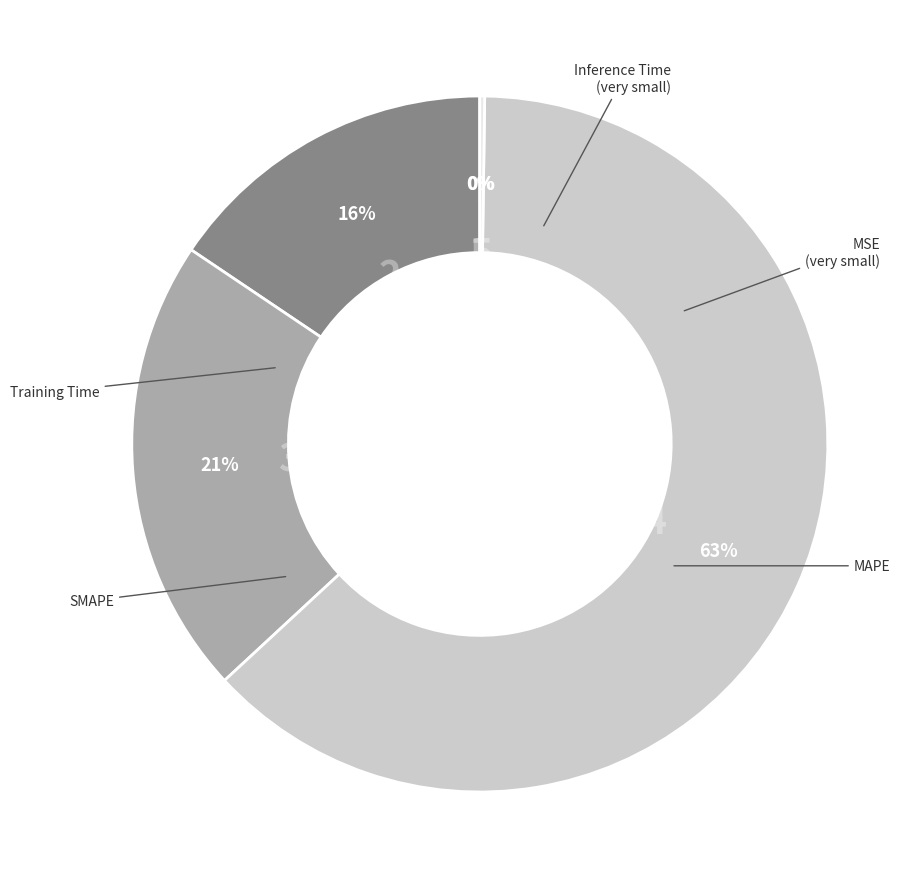

To the nearest percent, what is the difference between the largest and smallest slice percentages?

63%